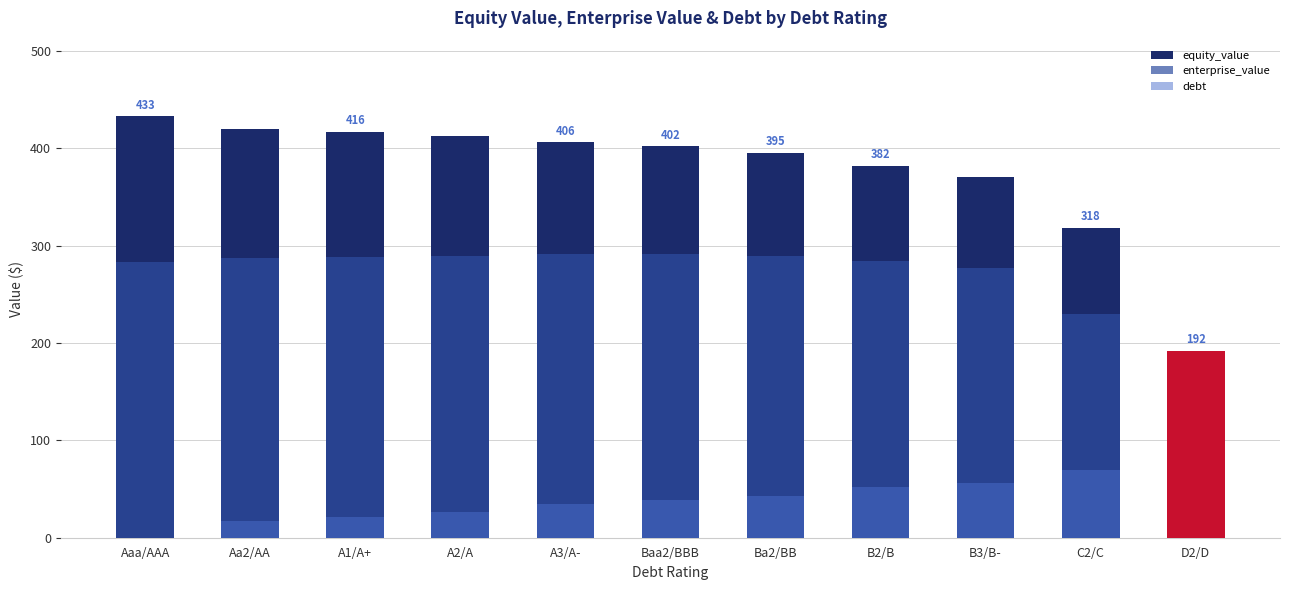

What is the difference between the second highest and minimum values in the debt series?

69.3